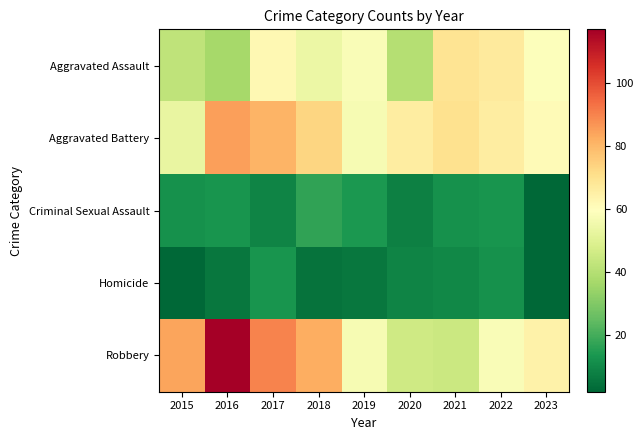

Which series has the largest range (max minus min)?

Robbery